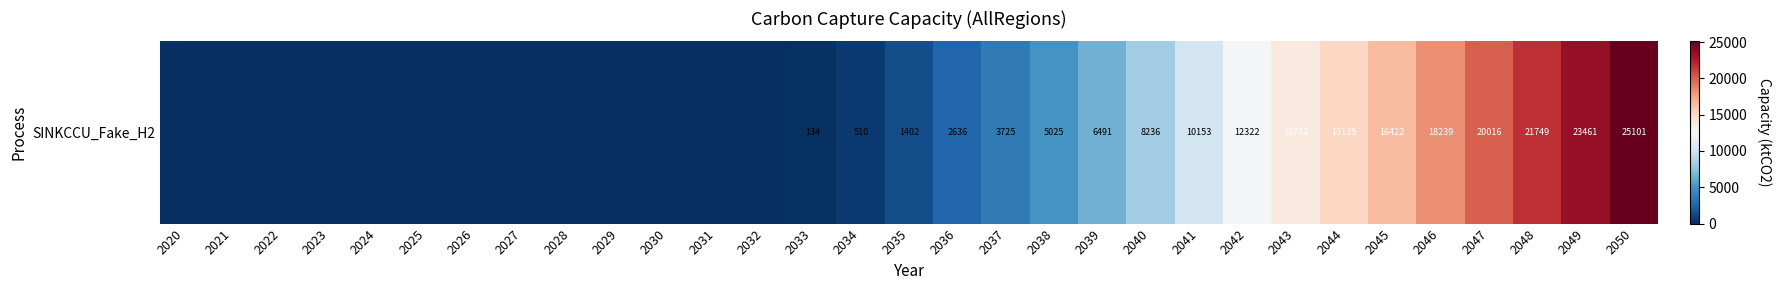

Reading left to right, transcribe all the data shown in this chart.

0.0	0.0	0.0	0.0	0.0	0.0	0.0	0.0	0.0	0.0	0.0	0.0	0.0	134.1	510.1	1402.4	2635.8	3724.8	5024.6	6490.6	8236.1	10152.9	12322.1	13731.7	15135.1	16421.7	18239.1	20015.6	21749.3	23460.9	25100.6